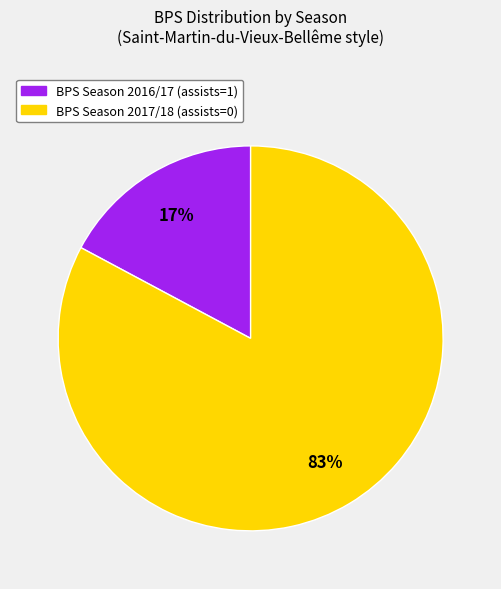

To the nearest percent, what is the average slice percentage?

50%